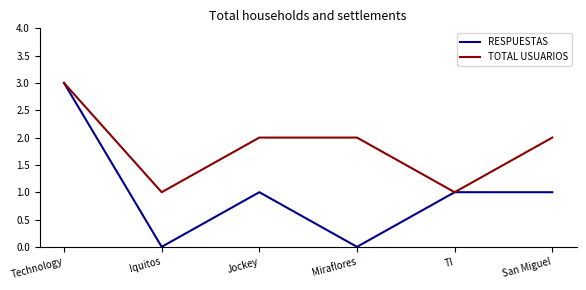

What is the approximate value of RESPUESTAS at Technology?

3